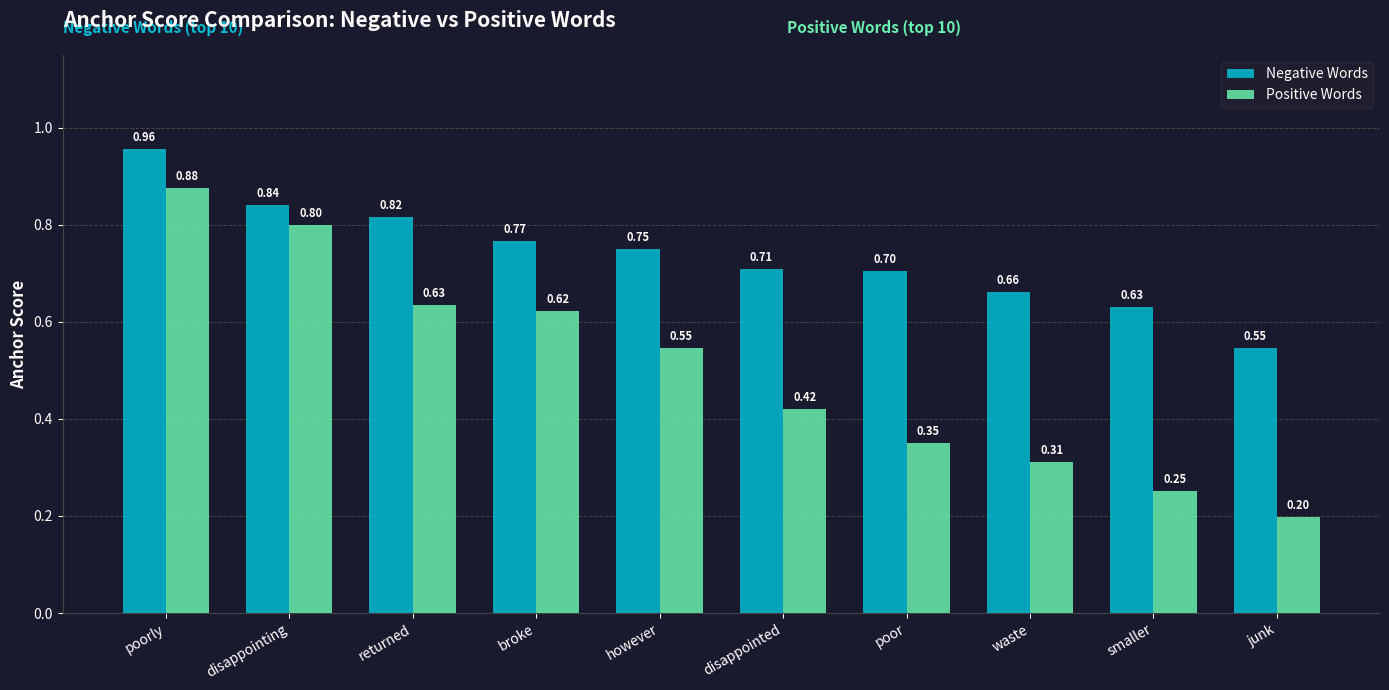

What value does the Negative Words series have at waste?

0.7